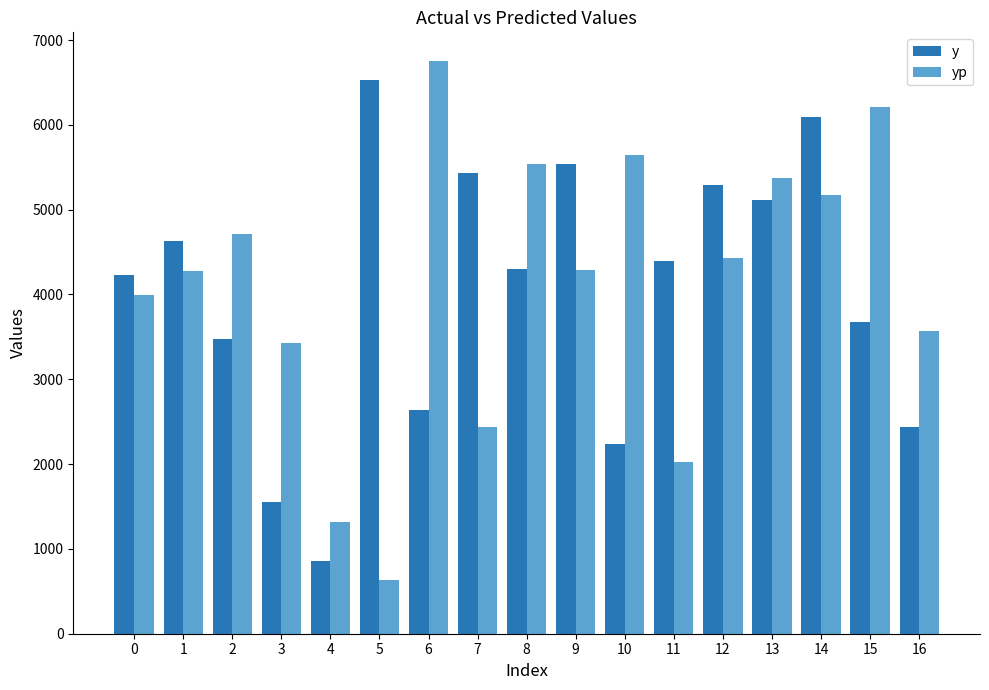

What is the maximum value shown in the chart?

6752.8